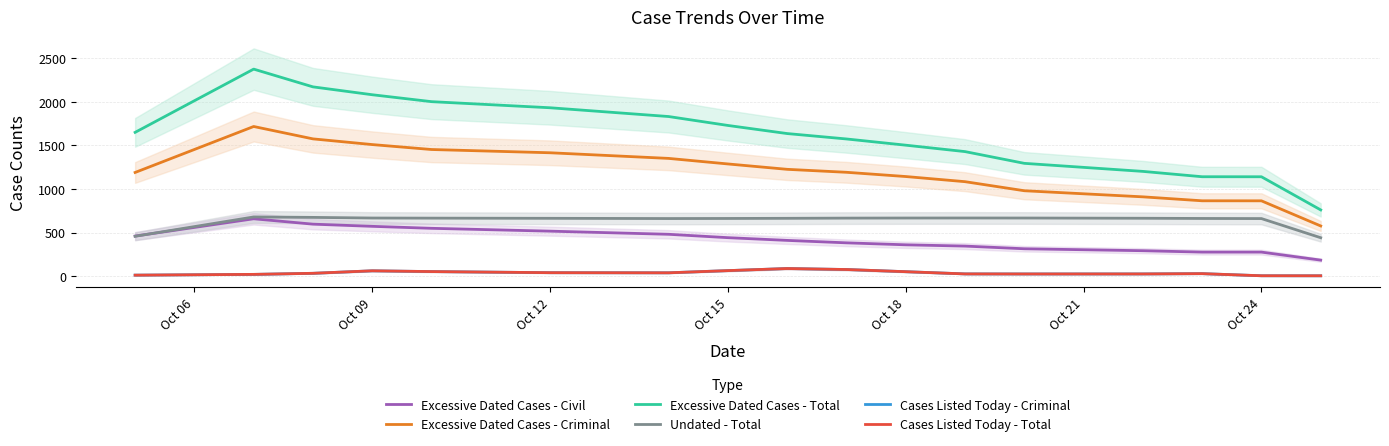

True or false: Cases Listed Today - Total and Excessive Dated Cases - Criminal intersect in this chart.

False